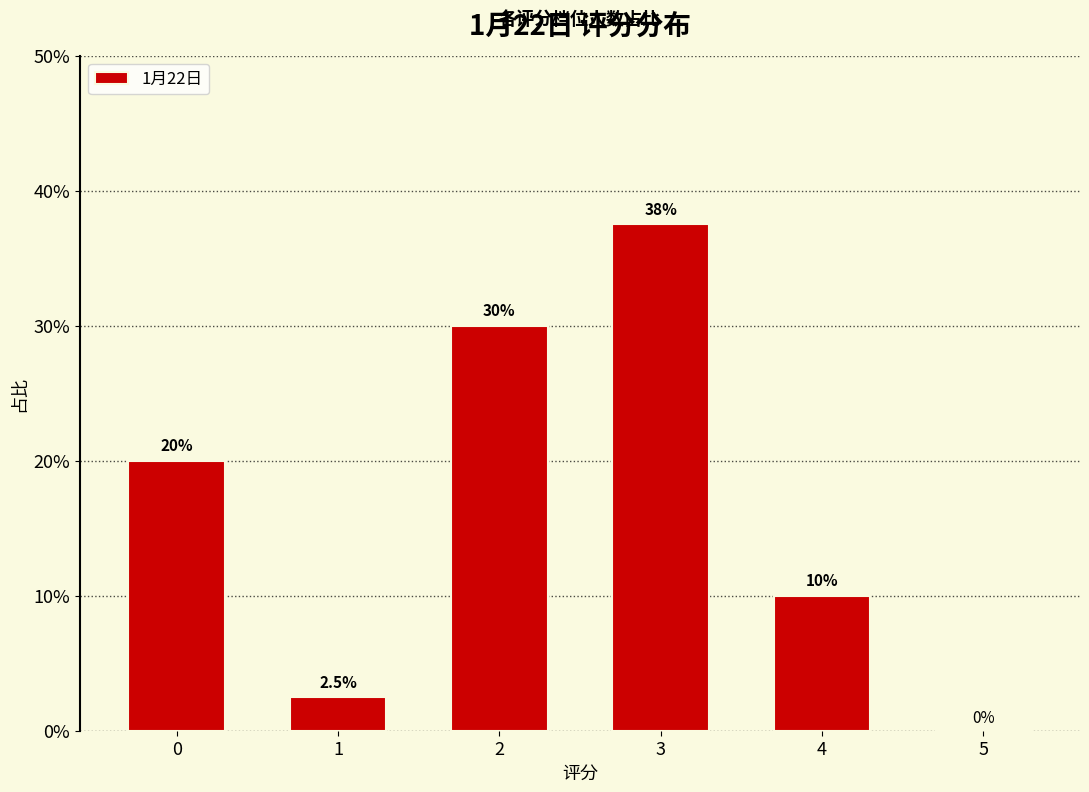

Count the number of values greater than 0.

5